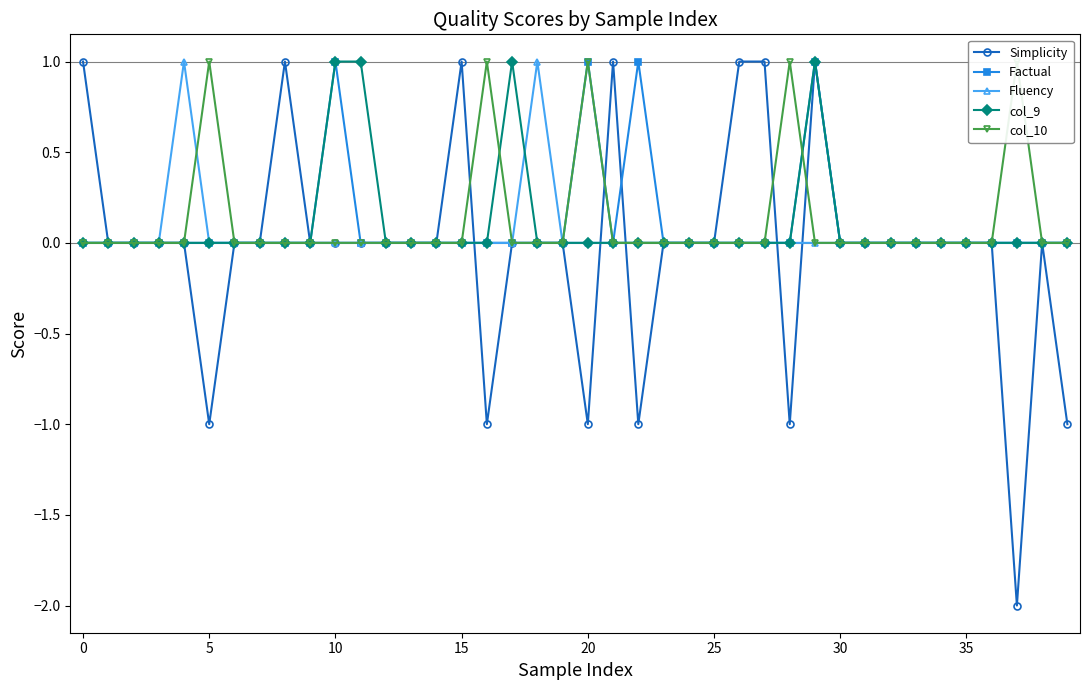

How many intersections are there between Simplicity and col_10?

5